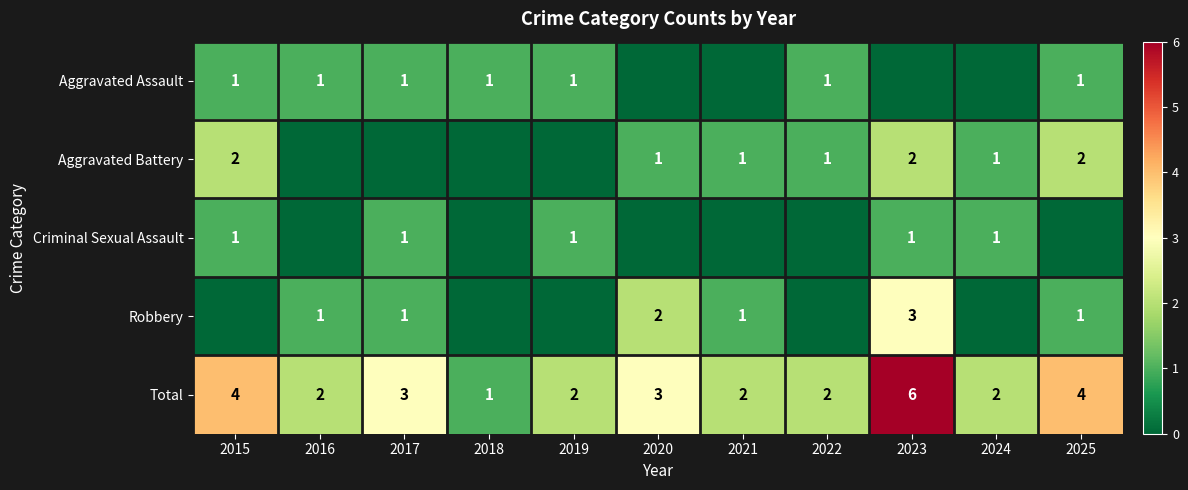

How many categories are shown in the chart?

11